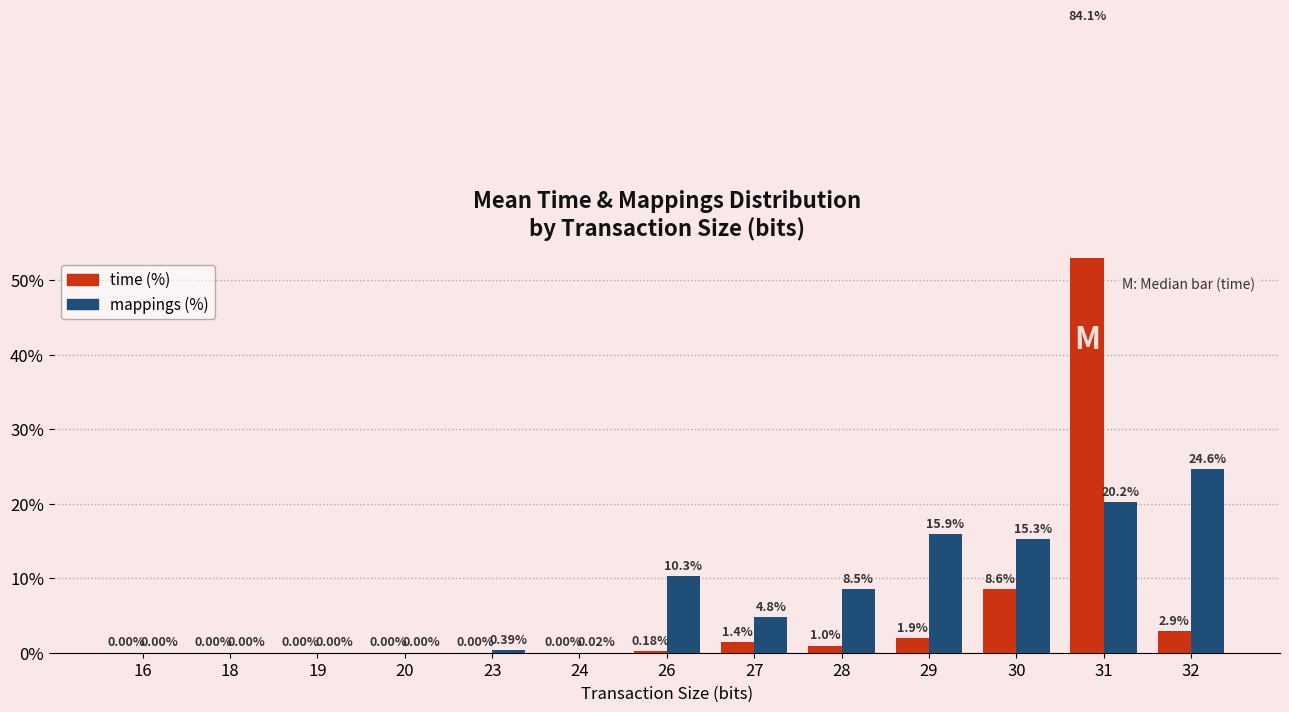

Which series changed the most between 16 and 28?

mappings